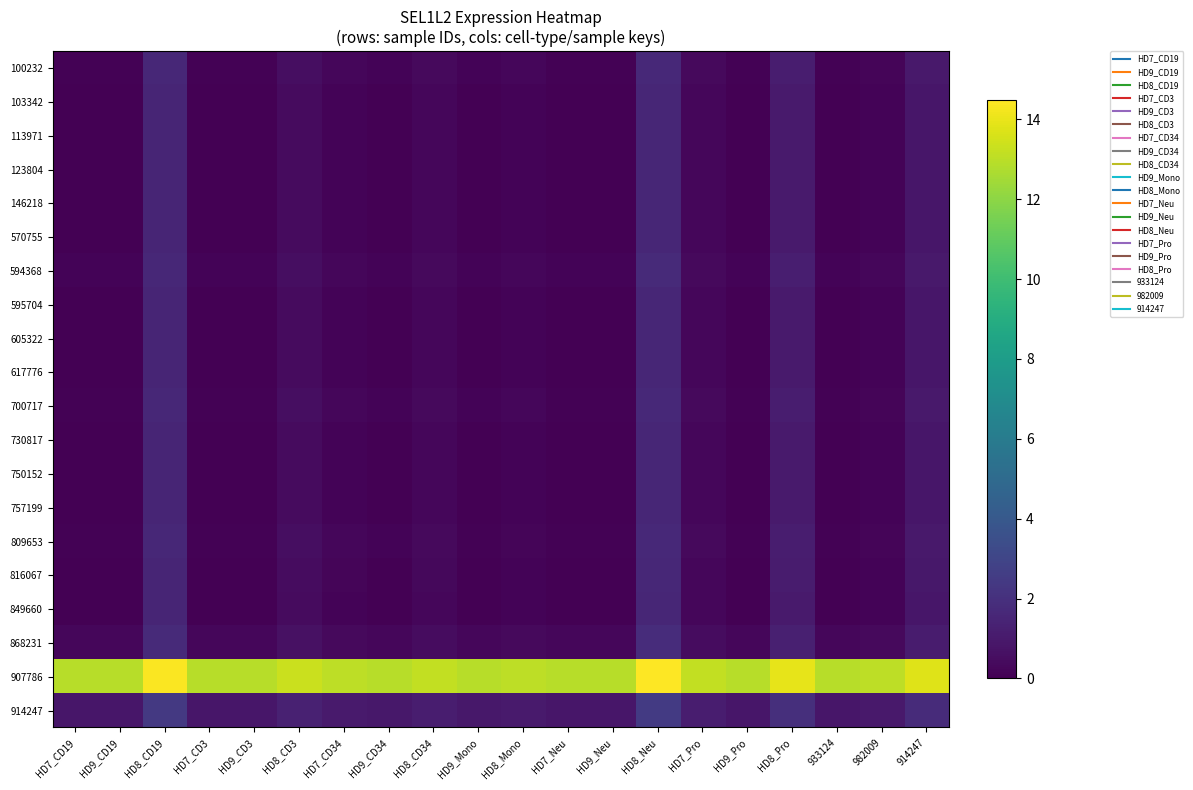

Reading left to right, list all the values displayed in this chart.

100232: HD7_CD19=0.1	HD9_CD19=0.1	HD8_CD19=1.6	HD7_CD3=0.1	HD9_CD3=0.1	HD8_CD3=0.5	HD7_CD34=0.3	HD9_CD34=0.1	HD8_CD34=0.4	HD9_Mono=0.1	HD8_Mono=0.2	HD7_Neu=0.1	HD9_Neu=0.1	HD8_Neu=1.7	HD7_Pro=0.4	HD9_Pro=0.1	HD8_Pro=1.2	933124=0.1	982009=0.2	914247=1.0
103342: HD7_CD19=0.0	HD9_CD19=0.0	HD8_CD19=1.5	HD7_CD3=0.0	HD9_CD3=0.0	HD8_CD3=0.4	HD7_CD34=0.2	HD9_CD34=0.0	HD8_CD34=0.3	HD9_Mono=0.0	HD8_Mono=0.1	HD7_Neu=0.0	HD9_Neu=0.0	HD8_Neu=1.6	HD7_Pro=0.3	HD9_Pro=0.0	HD8_Pro=1.1	933124=0.0	982009=0.1	914247=0.9
113971: HD7_CD19=0.0	HD9_CD19=0.0	HD8_CD19=1.5	HD7_CD3=0.0	HD9_CD3=0.0	HD8_CD3=0.4	HD7_CD34=0.2	HD9_CD34=0.0	HD8_CD34=0.3	HD9_Mono=0.0	HD8_Mono=0.1	HD7_Neu=0.0	HD9_Neu=0.0	HD8_Neu=1.6	HD7_Pro=0.3	HD9_Pro=0.0	HD8_Pro=1.1	933124=0.0	982009=0.1	914247=0.9
123804: HD7_CD19=0.0	HD9_CD19=0.0	HD8_CD19=1.5	HD7_CD3=0.0	HD9_CD3=0.0	HD8_CD3=0.4	HD7_CD34=0.2	HD9_CD34=0.0	HD8_CD34=0.3	HD9_Mono=0.0	HD8_Mono=0.1	HD7_Neu=0.0	HD9_Neu=0.0	HD8_Neu=1.6	HD7_Pro=0.3	HD9_Pro=0.0	HD8_Pro=1.1	933124=0.0	982009=0.1	914247=0.9
146218: HD7_CD19=0.0	HD9_CD19=0.0	HD8_CD19=1.5	HD7_CD3=0.0	HD9_CD3=0.0	HD8_CD3=0.4	HD7_CD34=0.2	HD9_CD34=0.0	HD8_CD34=0.3	HD9_Mono=0.0	HD8_Mono=0.1	HD7_Neu=0.0	HD9_Neu=0.0	HD8_Neu=1.6	HD7_Pro=0.3	HD9_Pro=0.0	HD8_Pro=1.1	933124=0.0	982009=0.1	914247=0.9
570755: HD7_CD19=0.0	HD9_CD19=0.0	HD8_CD19=1.5	HD7_CD3=0.0	HD9_CD3=0.0	HD8_CD3=0.4	HD7_CD34=0.2	HD9_CD34=0.0	HD8_CD34=0.3	HD9_Mono=0.0	HD8_Mono=0.1	HD7_Neu=0.0	HD9_Neu=0.0	HD8_Neu=1.6	HD7_Pro=0.3	HD9_Pro=0.0	HD8_Pro=1.1	933124=0.0	982009=0.1	914247=0.9
594368: HD7_CD19=0.1	HD9_CD19=0.1	HD8_CD19=1.6	HD7_CD3=0.1	HD9_CD3=0.1	HD8_CD3=0.6	HD7_CD34=0.3	HD9_CD34=0.1	HD8_CD34=0.4	HD9_Mono=0.1	HD8_Mono=0.2	HD7_Neu=0.1	HD9_Neu=0.1	HD8_Neu=1.7	HD7_Pro=0.4	HD9_Pro=0.1	HD8_Pro=1.2	933124=0.1	982009=0.2	914247=1.0
595704: HD7_CD19=0.0	HD9_CD19=0.0	HD8_CD19=1.5	HD7_CD3=0.0	HD9_CD3=0.0	HD8_CD3=0.4	HD7_CD34=0.2	HD9_CD34=0.0	HD8_CD34=0.3	HD9_Mono=0.0	HD8_Mono=0.1	HD7_Neu=0.0	HD9_Neu=0.0	HD8_Neu=1.6	HD7_Pro=0.3	HD9_Pro=0.0	HD8_Pro=1.1	933124=0.0	982009=0.1	914247=0.9
605322: HD7_CD19=0.0	HD9_CD19=0.0	HD8_CD19=1.5	HD7_CD3=0.0	HD9_CD3=0.0	HD8_CD3=0.4	HD7_CD34=0.2	HD9_CD34=0.0	HD8_CD34=0.3	HD9_Mono=0.0	HD8_Mono=0.1	HD7_Neu=0.0	HD9_Neu=0.0	HD8_Neu=1.6	HD7_Pro=0.3	HD9_Pro=0.0	HD8_Pro=1.1	933124=0.0	982009=0.1	914247=0.9
617776: HD7_CD19=0.0	HD9_CD19=0.0	HD8_CD19=1.5	HD7_CD3=0.0	HD9_CD3=0.0	HD8_CD3=0.4	HD7_CD34=0.2	HD9_CD34=0.0	HD8_CD34=0.3	HD9_Mono=0.0	HD8_Mono=0.1	HD7_Neu=0.0	HD9_Neu=0.0	HD8_Neu=1.6	HD7_Pro=0.3	HD9_Pro=0.0	HD8_Pro=1.1	933124=0.0	982009=0.1	914247=0.9
700717: HD7_CD19=0.1	HD9_CD19=0.1	HD8_CD19=1.6	HD7_CD3=0.1	HD9_CD3=0.1	HD8_CD3=0.5	HD7_CD34=0.3	HD9_CD34=0.1	HD8_CD34=0.4	HD9_Mono=0.1	HD8_Mono=0.2	HD7_Neu=0.1	HD9_Neu=0.1	HD8_Neu=1.7	HD7_Pro=0.4	HD9_Pro=0.1	HD8_Pro=1.2	933124=0.1	982009=0.2	914247=1.0
730817: HD7_CD19=0.0	HD9_CD19=0.0	HD8_CD19=1.5	HD7_CD3=0.0	HD9_CD3=0.0	HD8_CD3=0.4	HD7_CD34=0.2	HD9_CD34=0.0	HD8_CD34=0.3	HD9_Mono=0.0	HD8_Mono=0.1	HD7_Neu=0.0	HD9_Neu=0.0	HD8_Neu=1.6	HD7_Pro=0.3	HD9_Pro=0.0	HD8_Pro=1.1	933124=0.0	982009=0.1	914247=0.9
750152: HD7_CD19=0.0	HD9_CD19=0.0	HD8_CD19=1.5	HD7_CD3=0.0	HD9_CD3=0.0	HD8_CD3=0.4	HD7_CD34=0.2	HD9_CD34=0.0	HD8_CD34=0.3	HD9_Mono=0.0	HD8_Mono=0.1	HD7_Neu=0.0	HD9_Neu=0.0	HD8_Neu=1.6	HD7_Pro=0.3	HD9_Pro=0.0	HD8_Pro=1.1	933124=0.0	982009=0.1	914247=0.9
757199: HD7_CD19=0.0	HD9_CD19=0.0	HD8_CD19=1.5	HD7_CD3=0.0	HD9_CD3=0.0	HD8_CD3=0.4	HD7_CD34=0.2	HD9_CD34=0.0	HD8_CD34=0.3	HD9_Mono=0.0	HD8_Mono=0.1	HD7_Neu=0.0	HD9_Neu=0.0	HD8_Neu=1.6	HD7_Pro=0.3	HD9_Pro=0.0	HD8_Pro=1.1	933124=0.0	982009=0.1	914247=0.9
809653: HD7_CD19=0.1	HD9_CD19=0.1	HD8_CD19=1.6	HD7_CD3=0.1	HD9_CD3=0.1	HD8_CD3=0.5	HD7_CD34=0.2	HD9_CD34=0.1	HD8_CD34=0.4	HD9_Mono=0.1	HD8_Mono=0.2	HD7_Neu=0.1	HD9_Neu=0.1	HD8_Neu=1.7	HD7_Pro=0.3	HD9_Pro=0.1	HD8_Pro=1.2	933124=0.1	982009=0.2	914247=1.0
816067: HD7_CD19=0.0	HD9_CD19=0.0	HD8_CD19=1.5	HD7_CD3=0.0	HD9_CD3=0.0	HD8_CD3=0.5	HD7_CD34=0.2	HD9_CD34=0.1	HD8_CD34=0.3	HD9_Mono=0.0	HD8_Mono=0.1	HD7_Neu=0.0	HD9_Neu=0.0	HD8_Neu=1.6	HD7_Pro=0.3	HD9_Pro=0.0	HD8_Pro=1.1	933124=0.0	982009=0.1	914247=0.9
849660: HD7_CD19=0.0	HD9_CD19=0.0	HD8_CD19=1.5	HD7_CD3=0.0	HD9_CD3=0.0	HD8_CD3=0.4	HD7_CD34=0.2	HD9_CD34=0.0	HD8_CD34=0.3	HD9_Mono=0.0	HD8_Mono=0.1	HD7_Neu=0.0	HD9_Neu=0.0	HD8_Neu=1.6	HD7_Pro=0.3	HD9_Pro=0.0	HD8_Pro=1.1	933124=0.0	982009=0.1	914247=0.9
868231: HD7_CD19=0.2	HD9_CD19=0.2	HD8_CD19=1.7	HD7_CD3=0.2	HD9_CD3=0.2	HD8_CD3=0.7	HD7_CD34=0.4	HD9_CD34=0.3	HD8_CD34=0.5	HD9_Mono=0.2	HD8_Mono=0.4	HD7_Neu=0.2	HD9_Neu=0.2	HD8_Neu=1.8	HD7_Pro=0.5	HD9_Pro=0.2	HD8_Pro=1.3	933124=0.2	982009=0.3	914247=1.1
907786: HD7_CD19=12.9	HD9_CD19=12.9	HD8_CD19=14.4	HD7_CD3=12.9	HD9_CD3=12.9	HD8_CD3=13.3	HD7_CD34=13.1	HD9_CD34=12.9	HD8_CD34=13.2	HD9_Mono=12.9	HD8_Mono=13.0	HD7_Neu=12.9	HD9_Neu=12.9	HD8_Neu=14.5	HD7_Pro=13.2	HD9_Pro=12.9	HD8_Pro=14.0	933124=12.9	982009=13.0	914247=13.8
914247: HD7_CD19=0.9	HD9_CD19=0.9	HD8_CD19=2.4	HD7_CD3=0.9	HD9_CD3=0.9	HD8_CD3=1.3	HD7_CD34=1.1	HD9_CD34=0.9	HD8_CD34=1.2	HD9_Mono=0.9	HD8_Mono=1.0	HD7_Neu=0.9	HD9_Neu=0.9	HD8_Neu=2.5	HD7_Pro=1.1	HD9_Pro=0.9	HD8_Pro=2.0	933124=0.9	982009=1.0	914247=1.8